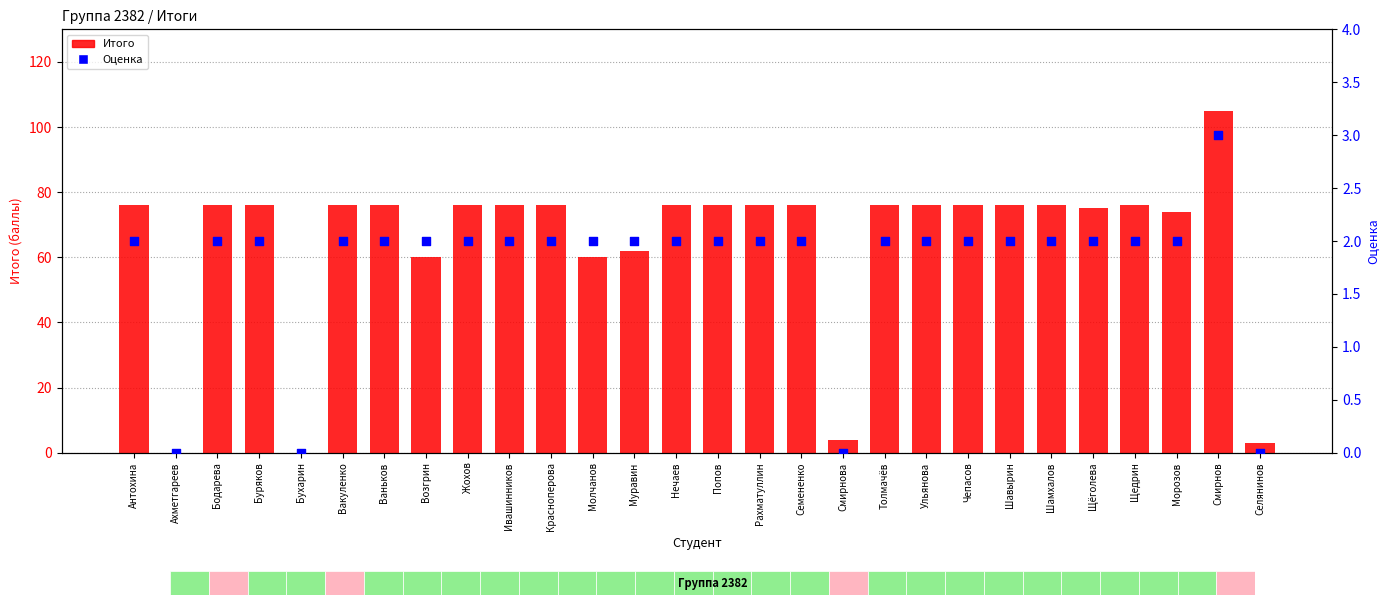

Which series reaches the maximum Y coordinate?

Итого